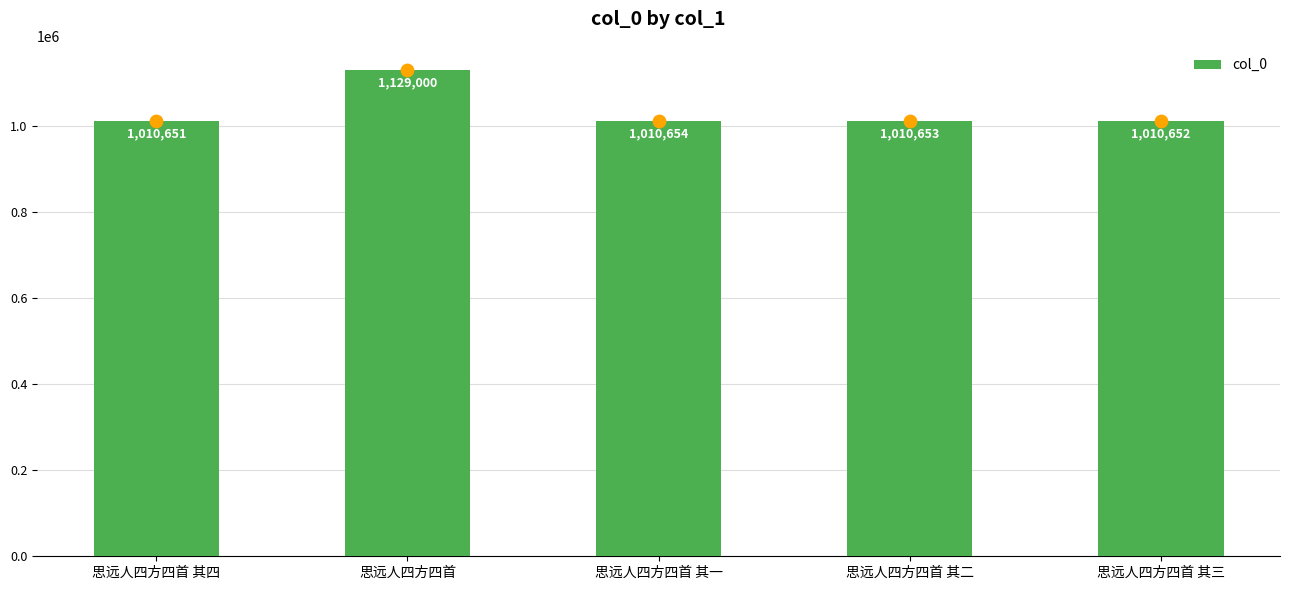

Between 思远人四方四首 其三 and 思远人四方四首 其一, which is larger?

思远人四方四首 其一